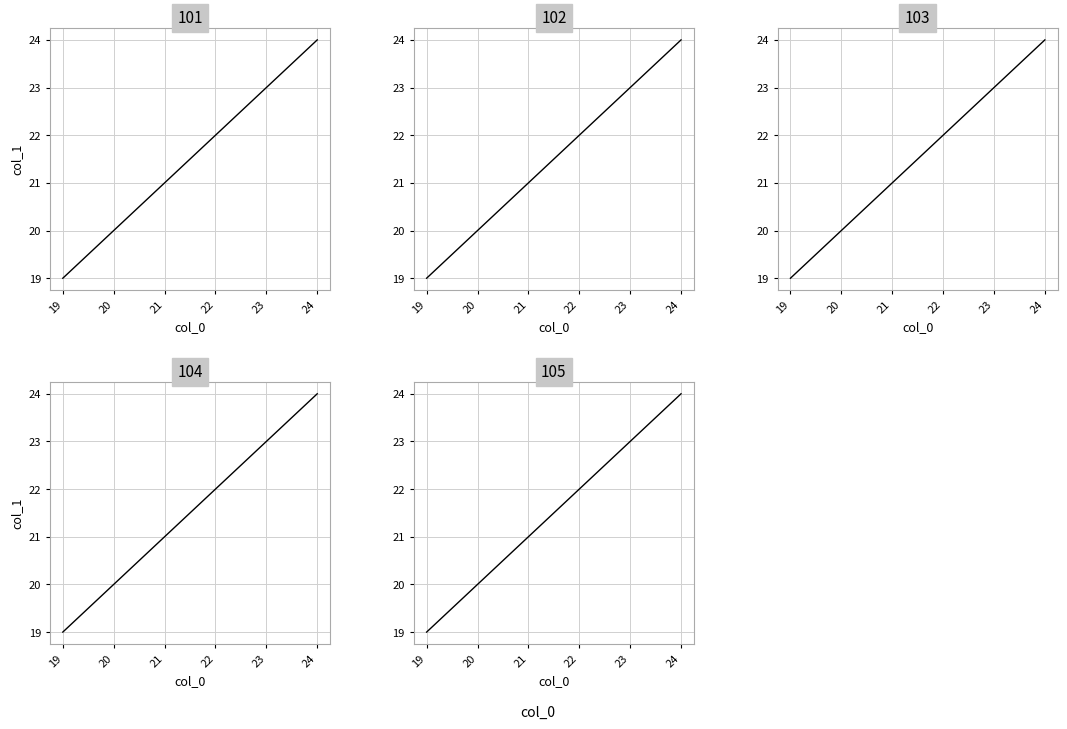

True or false: 101 and 104 intersect in this chart.

False